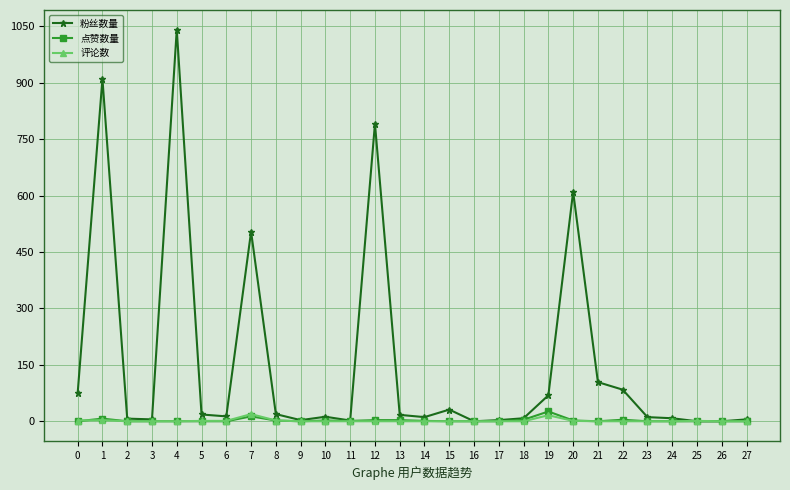

True or false: 点赞数量 has more than 2 points higher than both neighbors.

True